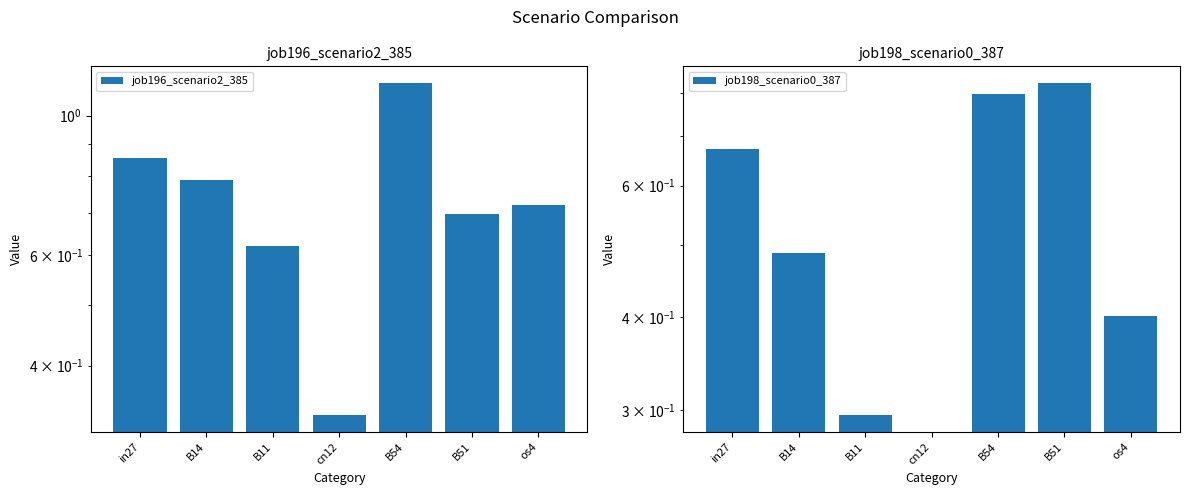

What is the smallest value displayed?

0.3